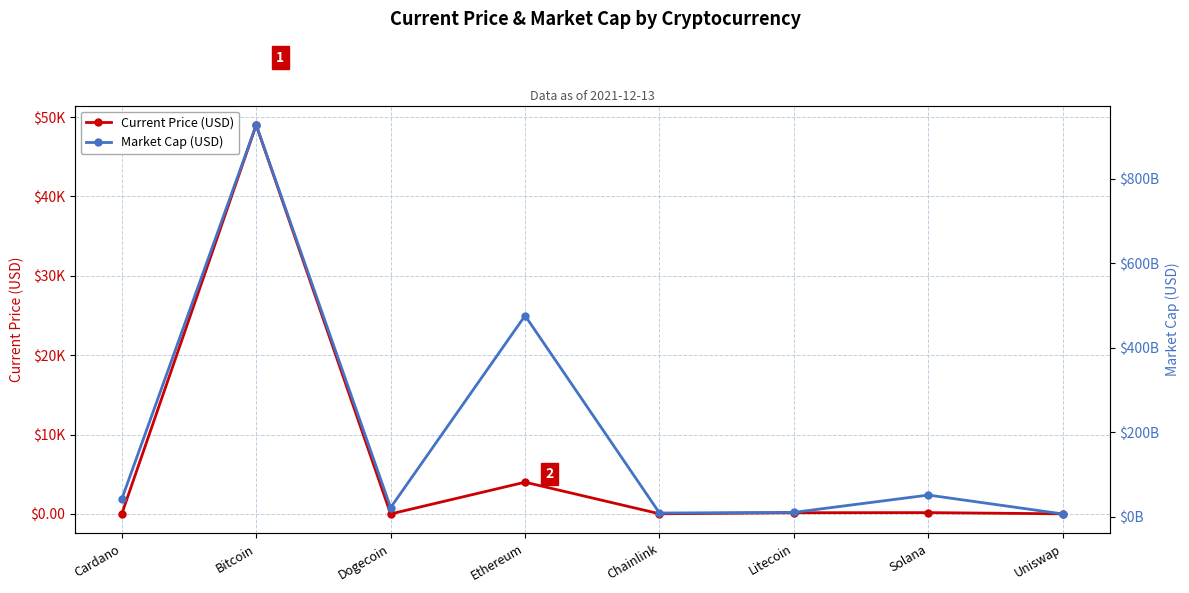

Is the value of Market Cap (USD) at Uniswap greater than the value of Current Price (USD) at Cardano?

Yes